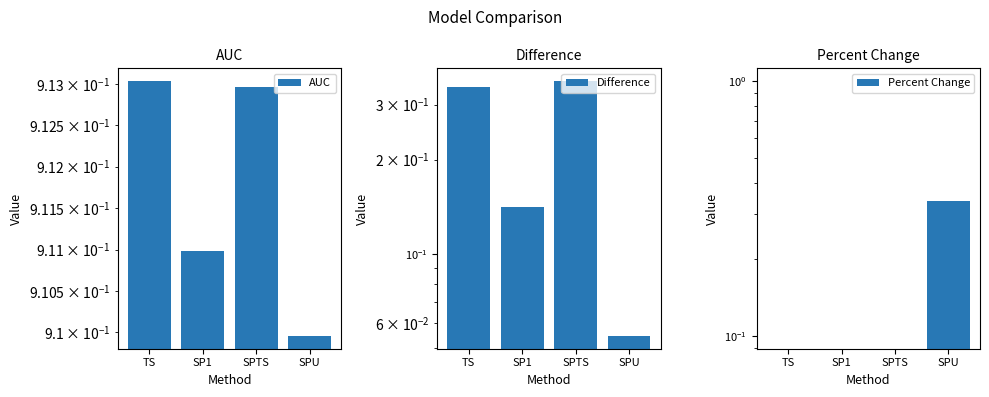

Where is Percent Change nearest to the value 0?

TS